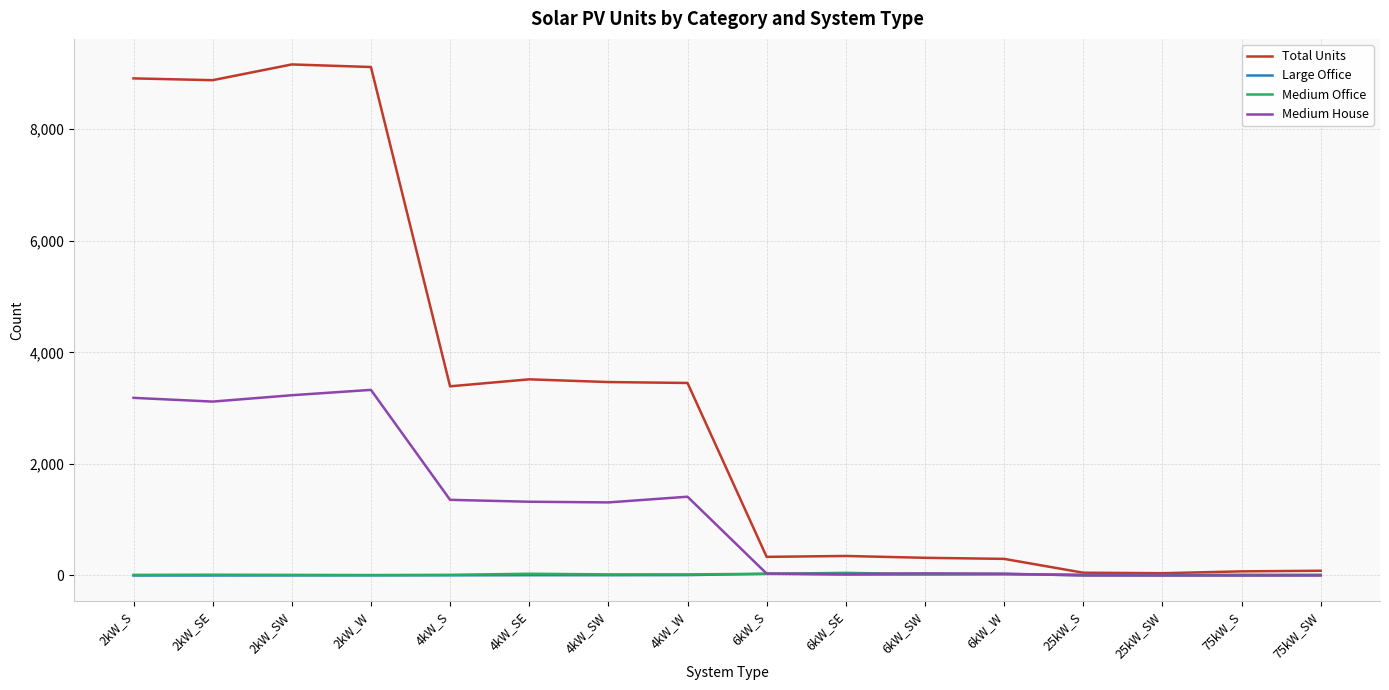

Where does the Medium House series first go above 1310?

2kW_S